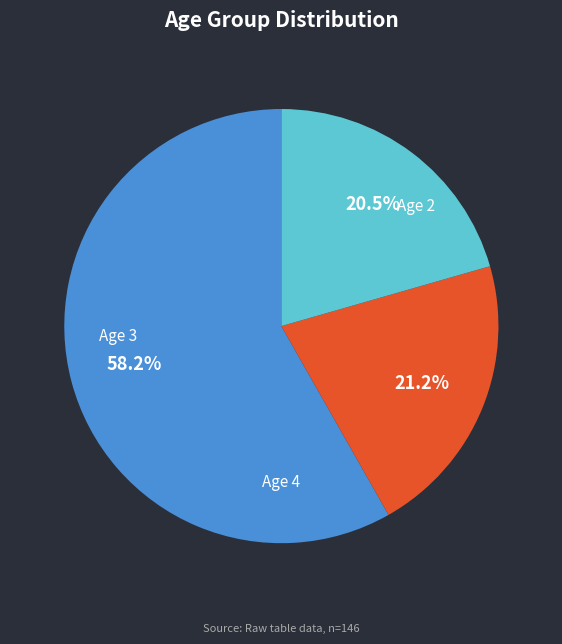

Is there any slice that represents more than half of the pie?

Yes